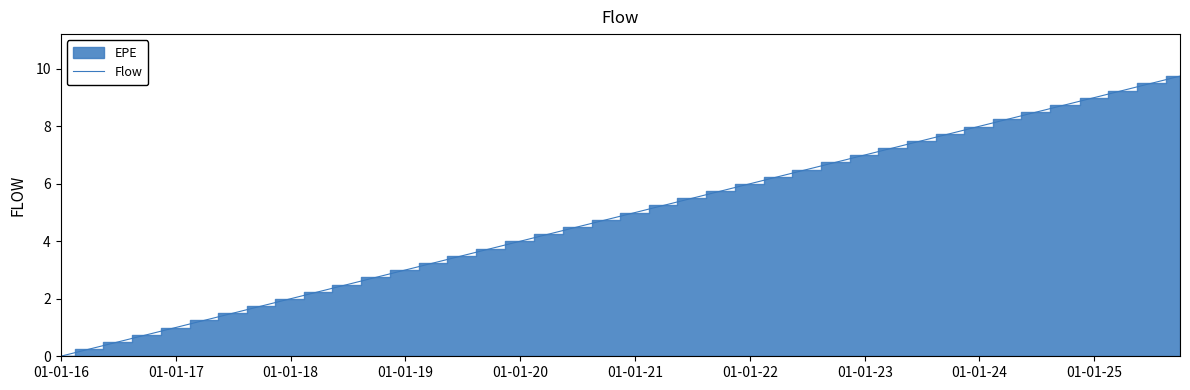

Does the chart display data point markers on the line(s)?

No